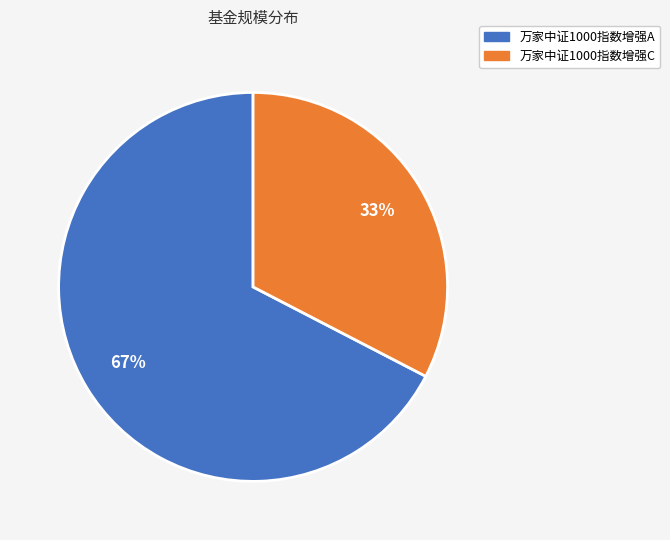

To the nearest percent, what is the average slice percentage?

50%